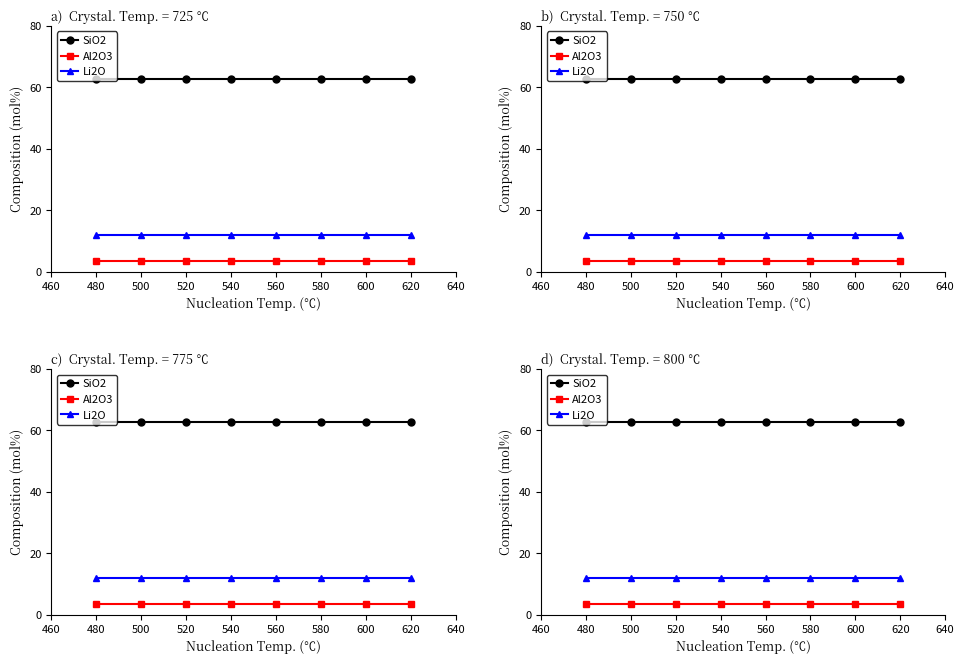

At how many categories does at least one series exceed 23?

8